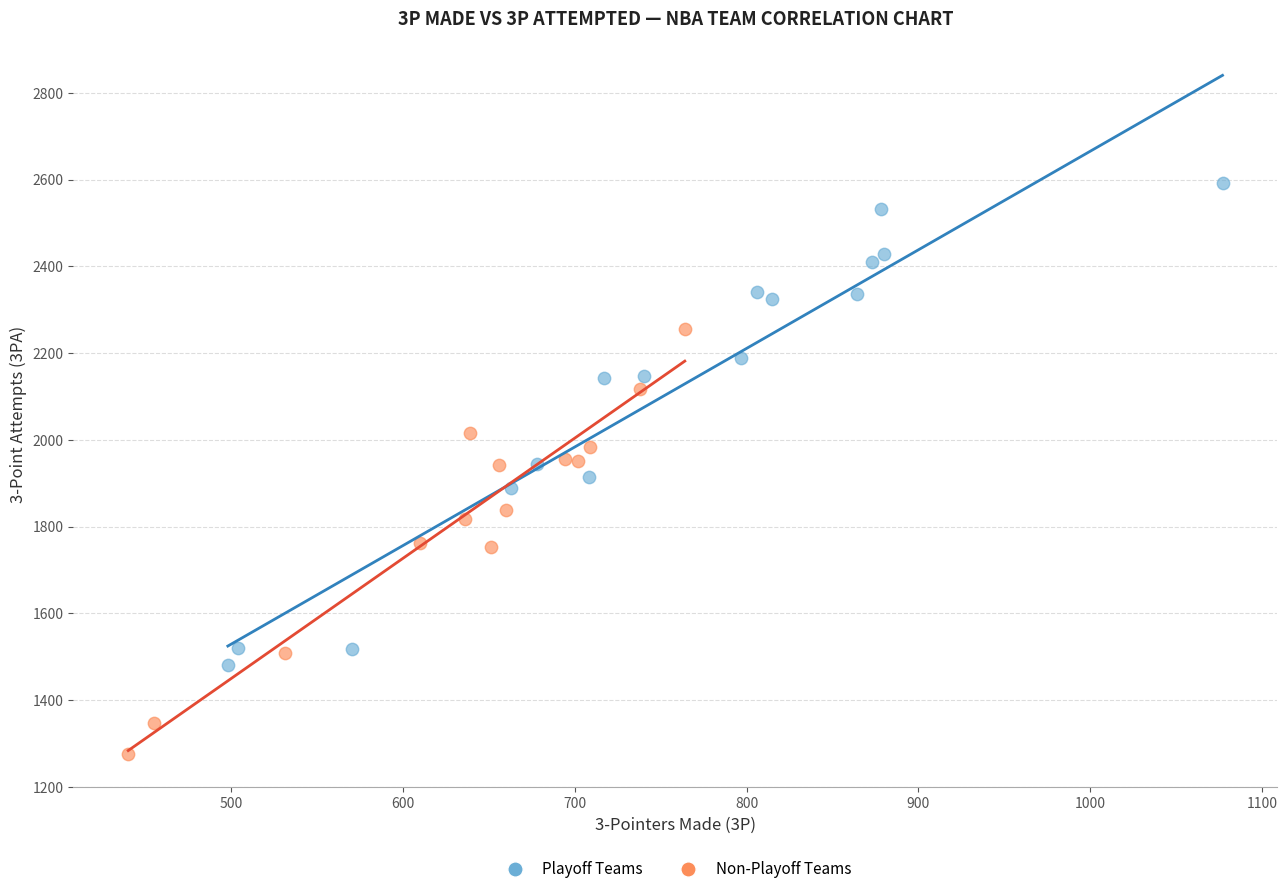

Which series contains the lowest Y value?

Non-Playoff Teams